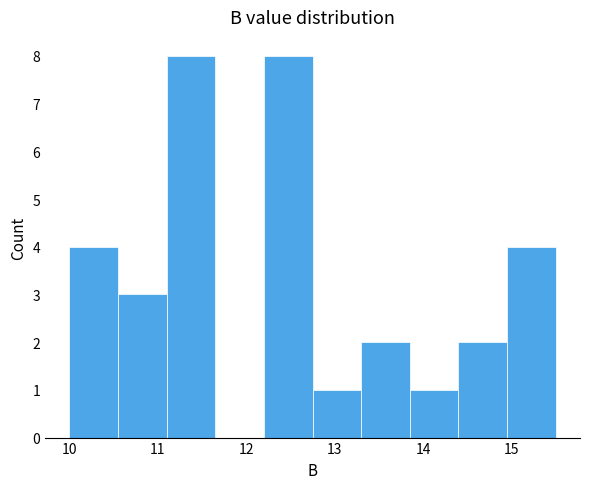

What is the height of the bar covering 10.00 to 10.55 on the x-axis? Neither the bar edges nor the heights are printed on the chart, so give them approximately, as read against the axes.

4